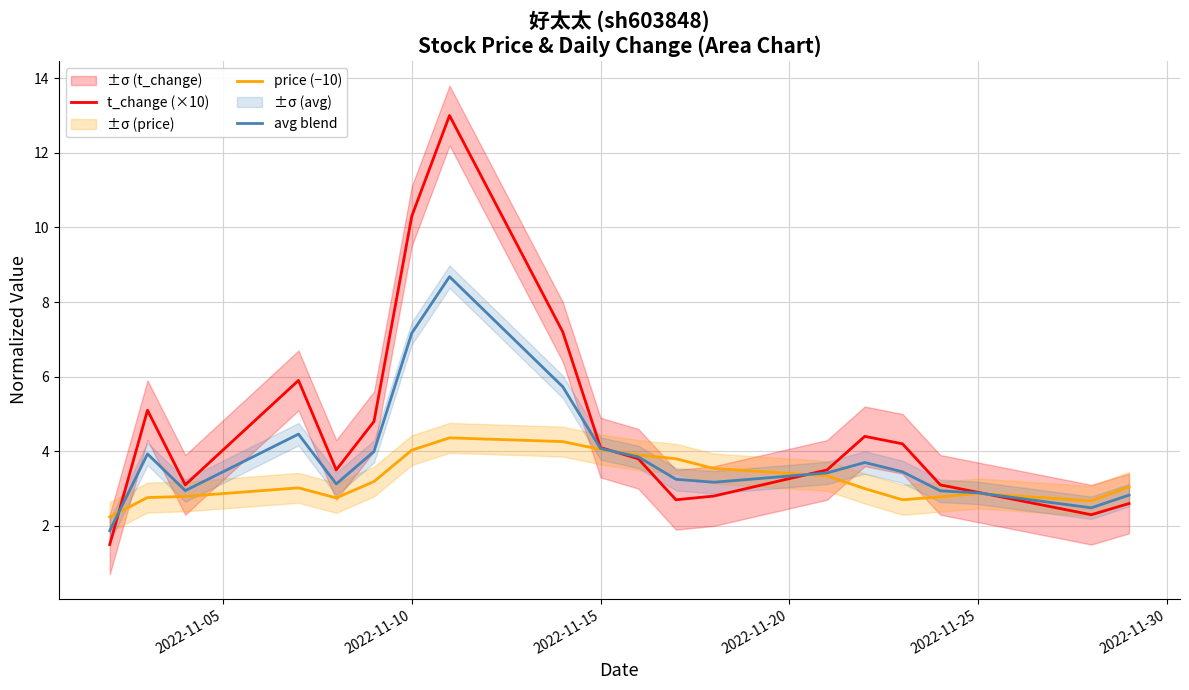

The avg blend series shows 2.9 at 2022-11-25. True or false?

True